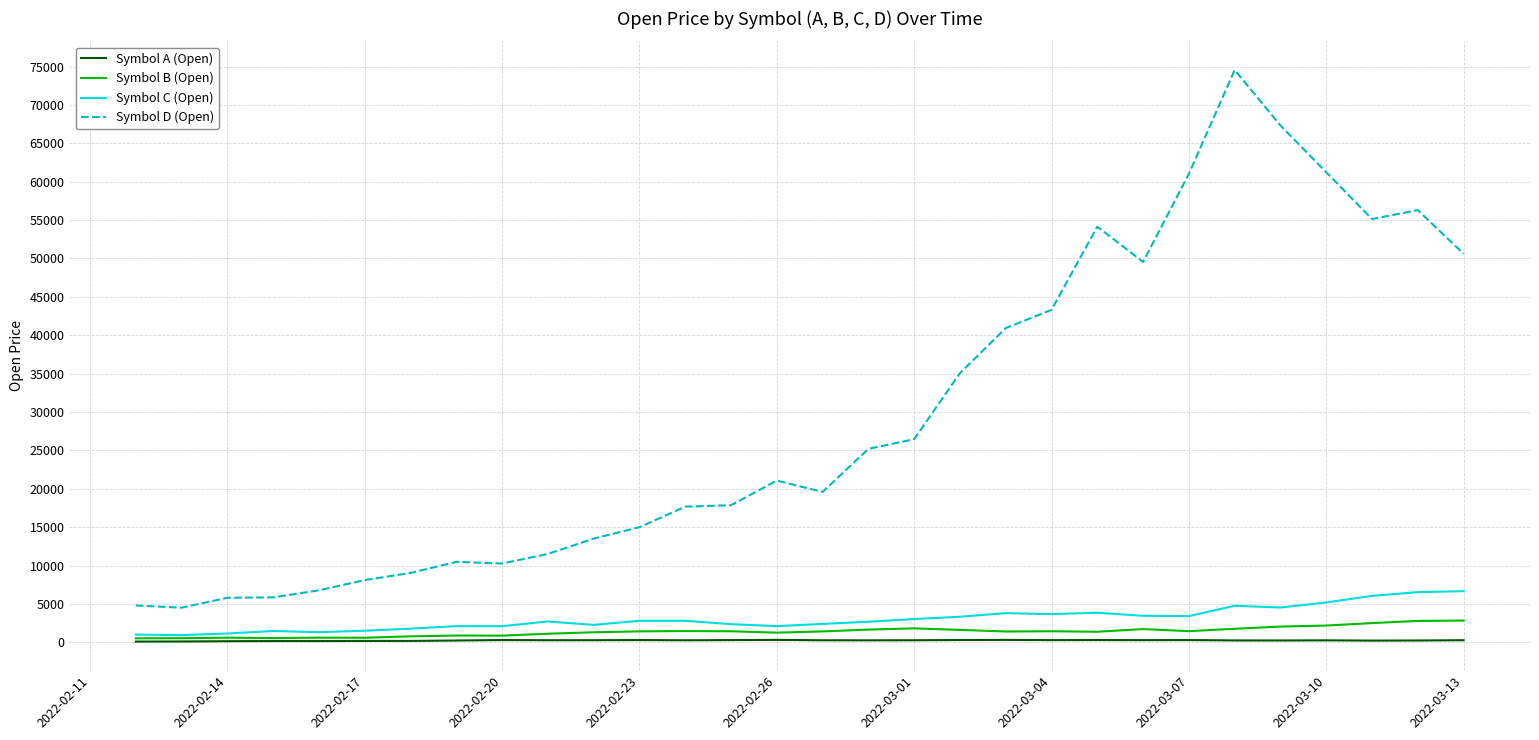

True or false: Symbol C (Open) and Symbol D (Open) intersect in this chart.

False